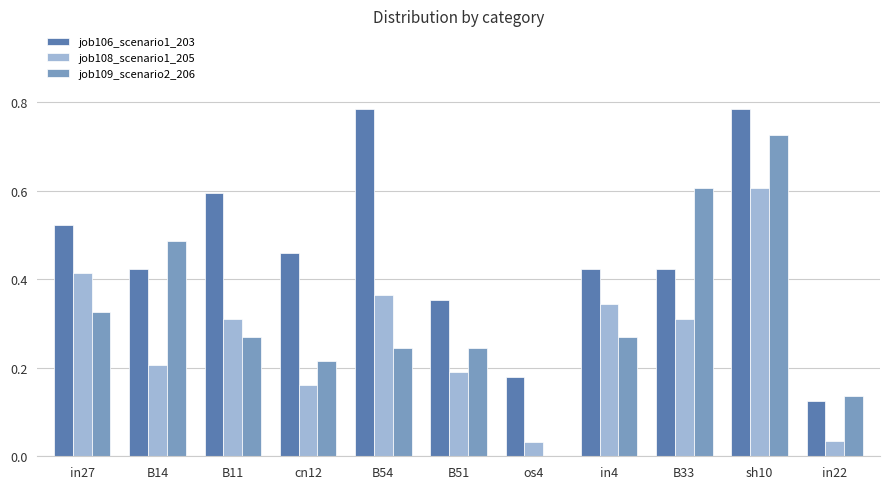

Is it true that job106_scenario1_203 equals 0.2 at cn12?

False